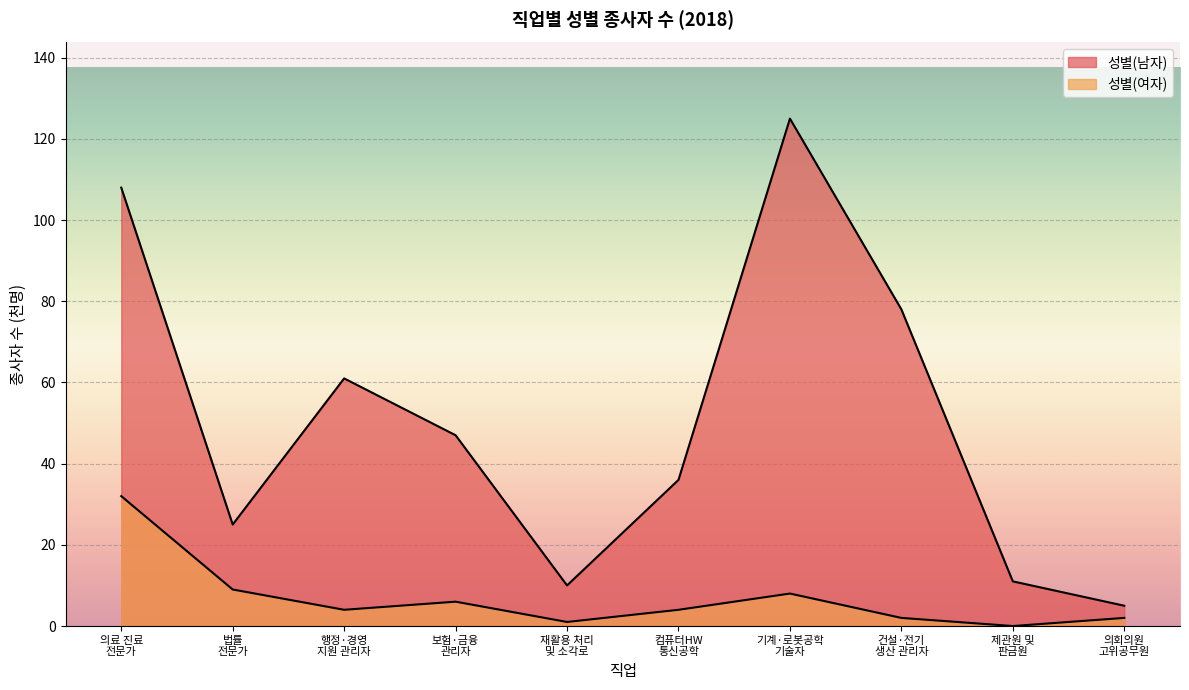

What is the total value across all series at 의회의원 고위공무원?

7